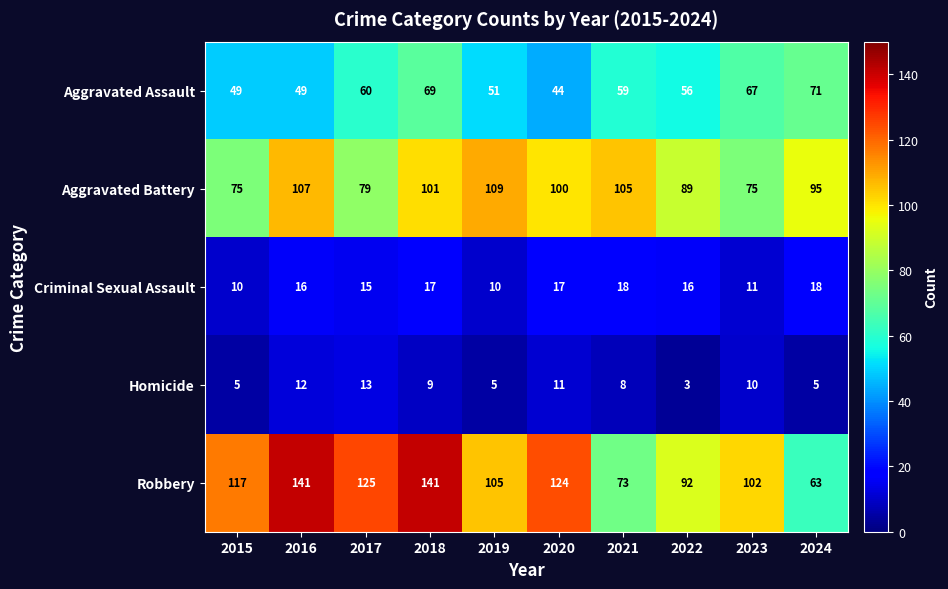

What is the spread (max minus min) of values at 2017?

112